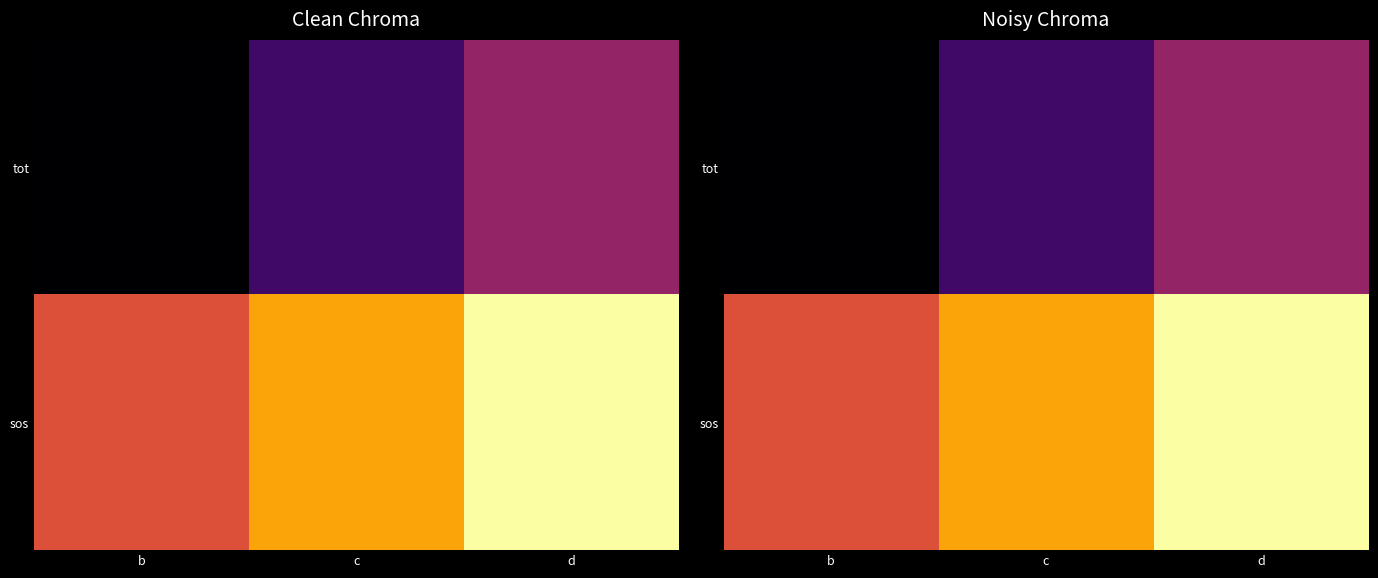

What is the sum of the sos values at d and b?

12